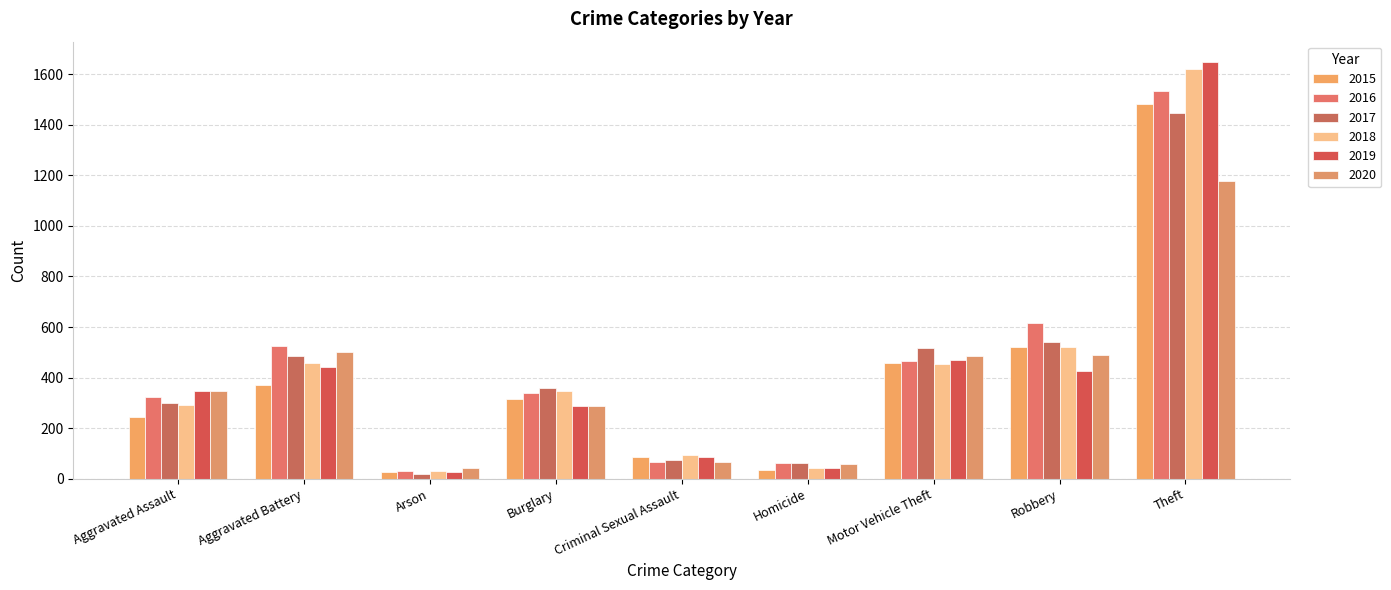

Reading left to right, list all the values displayed in this chart.

2015: Aggravated Assault=244	Aggravated Battery=372	Arson=25	Burglary=315	Criminal Sexual Assault=86	Homicide=35	Motor Vehicle Theft=457	Robbery=519	Theft=1483
2016: Aggravated Assault=323	Aggravated Battery=525	Arson=30	Burglary=340	Criminal Sexual Assault=66	Homicide=60	Motor Vehicle Theft=466	Robbery=615	Theft=1536
2017: Aggravated Assault=300	Aggravated Battery=484	Arson=19	Burglary=358	Criminal Sexual Assault=73	Homicide=62	Motor Vehicle Theft=516	Robbery=540	Theft=1446
2018: Aggravated Assault=292	Aggravated Battery=456	Arson=29	Burglary=347	Criminal Sexual Assault=94	Homicide=44	Motor Vehicle Theft=452	Robbery=522	Theft=1620
2019: Aggravated Assault=347	Aggravated Battery=443	Arson=27	Burglary=289	Criminal Sexual Assault=85	Homicide=41	Motor Vehicle Theft=470	Robbery=427	Theft=1647
2020: Aggravated Assault=347	Aggravated Battery=503	Arson=41	Burglary=286	Criminal Sexual Assault=64	Homicide=57	Motor Vehicle Theft=484	Robbery=491	Theft=1178